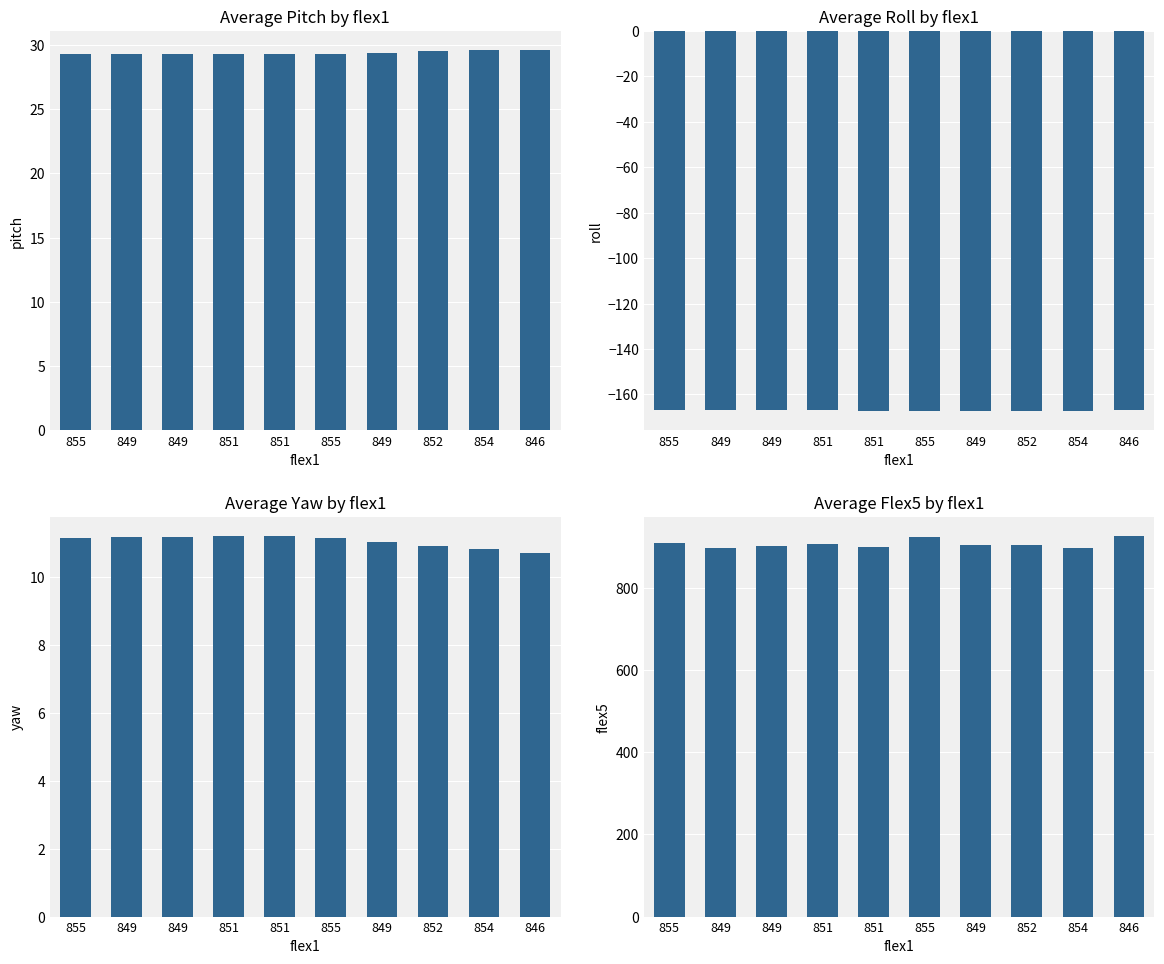

At which category is the sum across all series the highest?

846